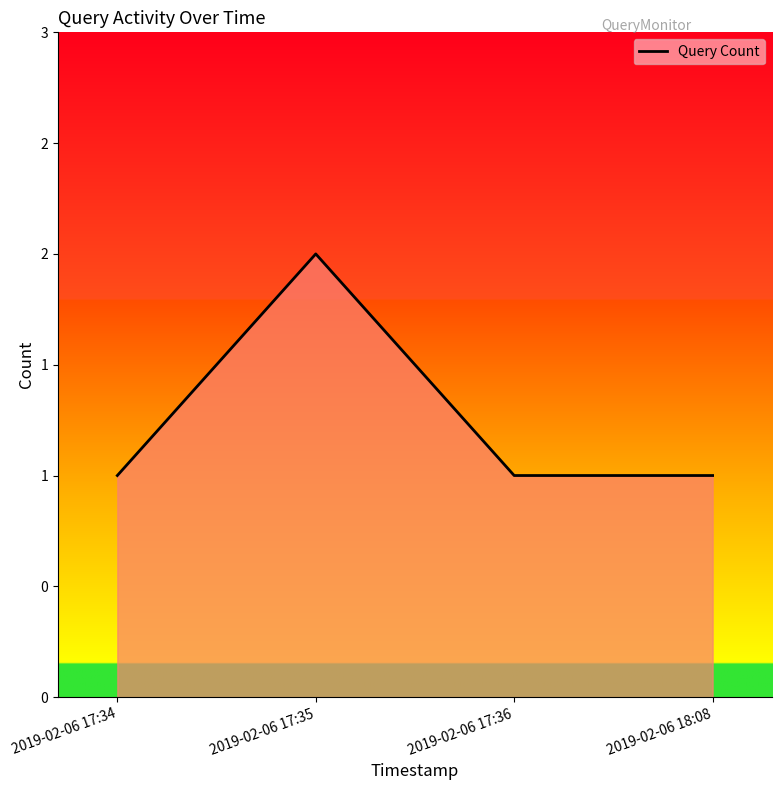

What is the maximum value shown in the chart?

2